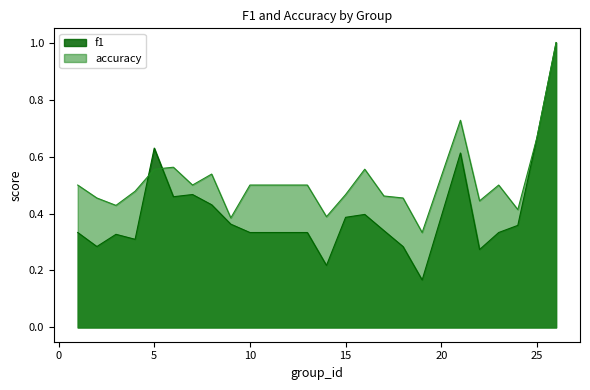

The f1 series shows 0.7 at 25. True or false?

True